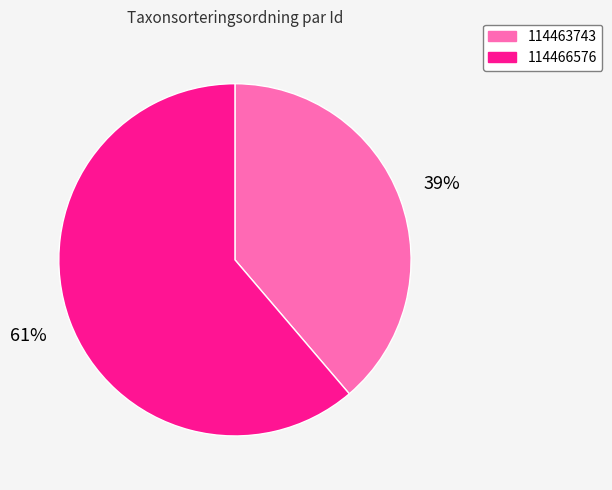

Is there any slice that represents more than half of the pie?

Yes